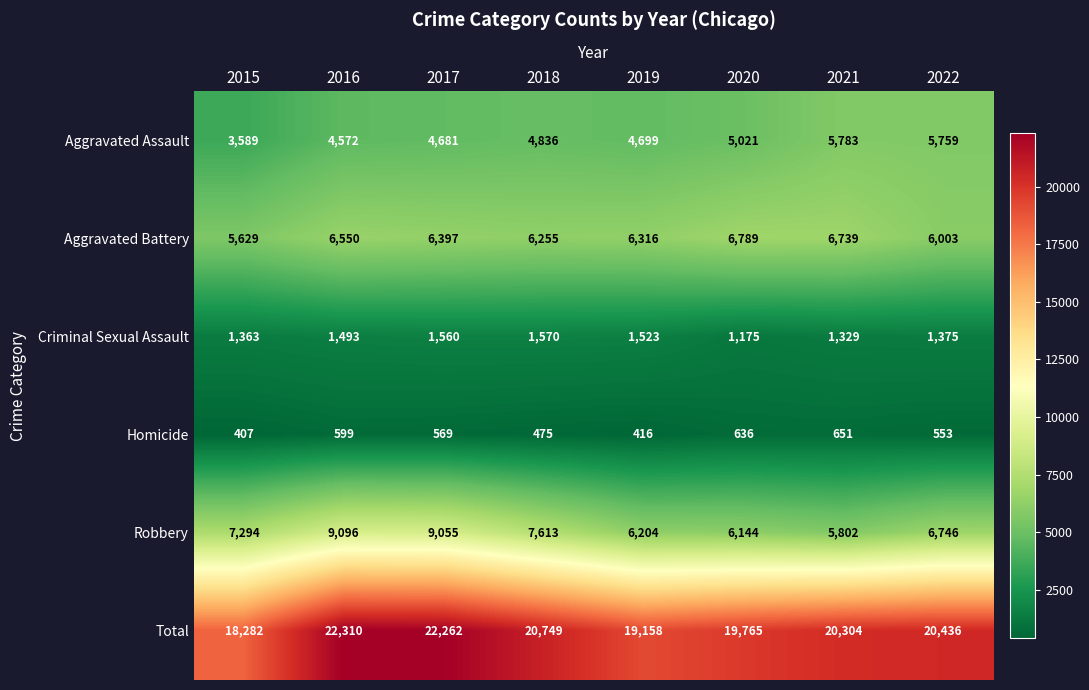

Which category has the highest value in the Criminal Sexual Assault series?

2018